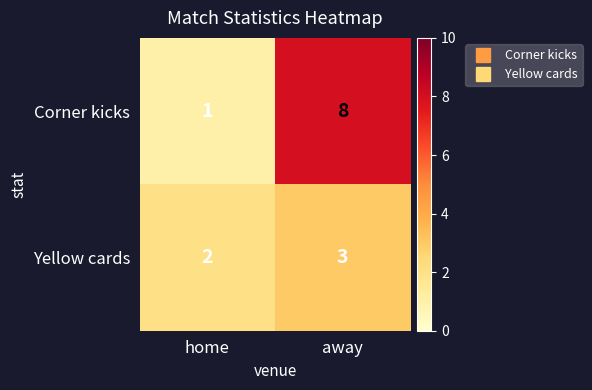

At which label is Corner kicks closest to 4?

home